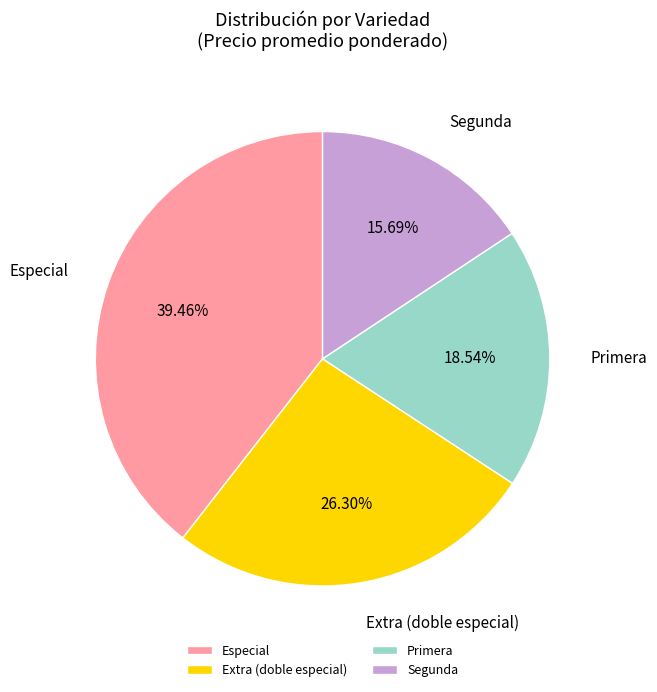

Is there a majority slice in this chart?

No